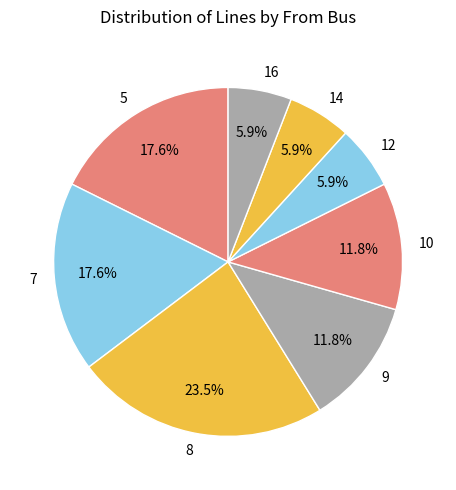

Combined, what portion of the pie is 10 and 5?

29.4%